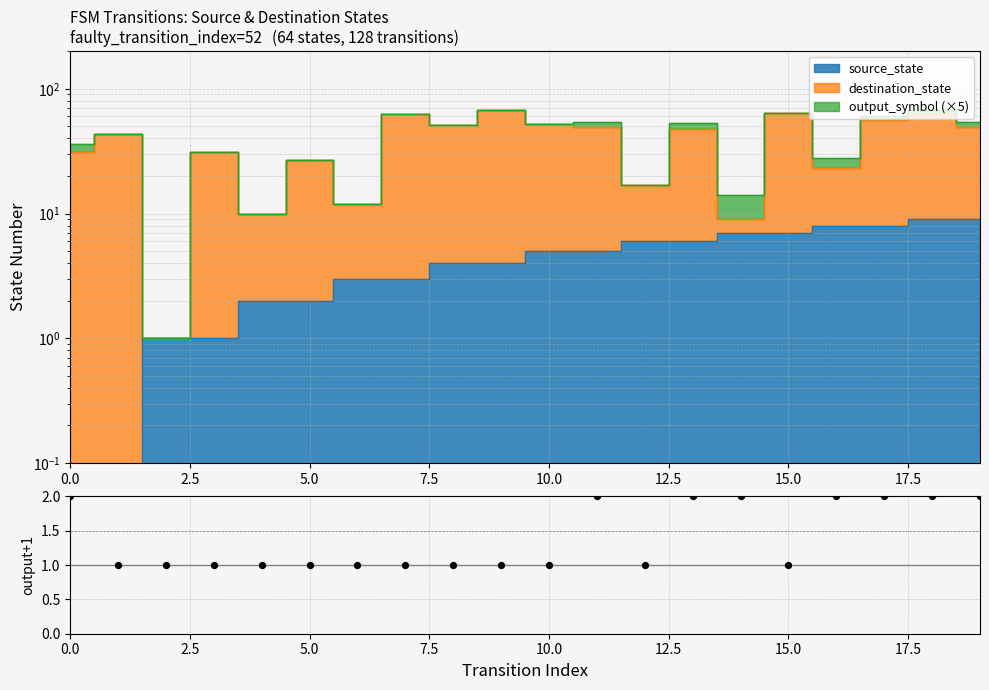

What is the change in value from 15.0 to 17?

+1